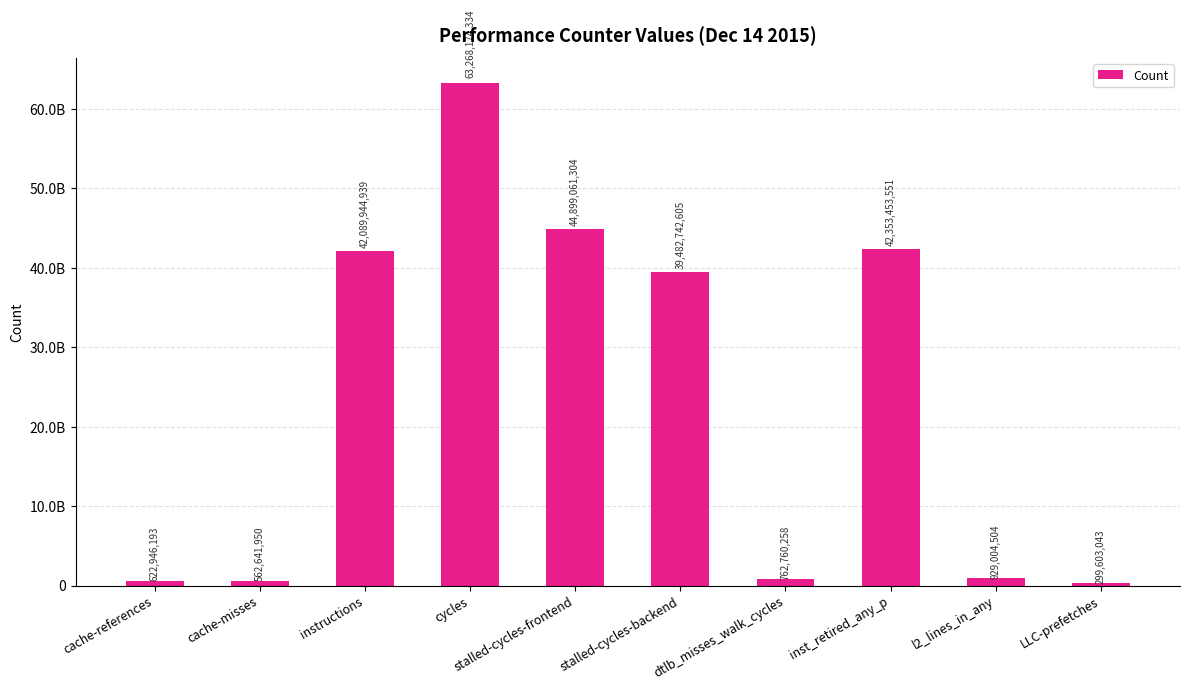

Which category has the highest value across all series?

cycles